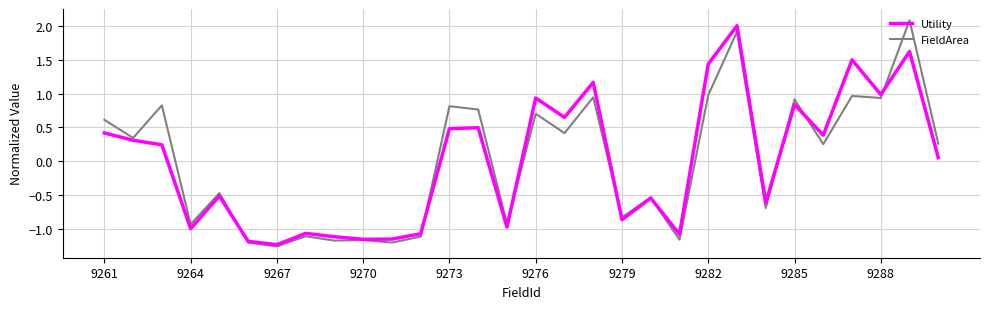

What is the maximum value for Utility?

2.0